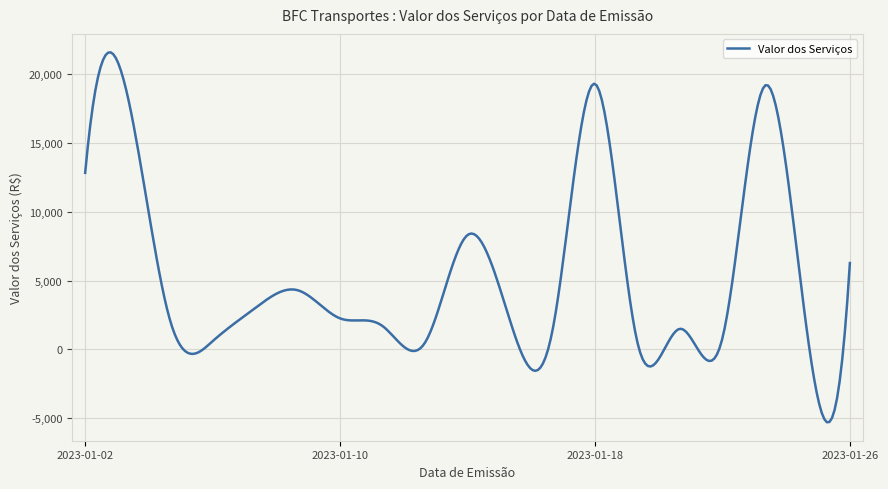

What is the difference between the maximum and minimum values?

26832.4